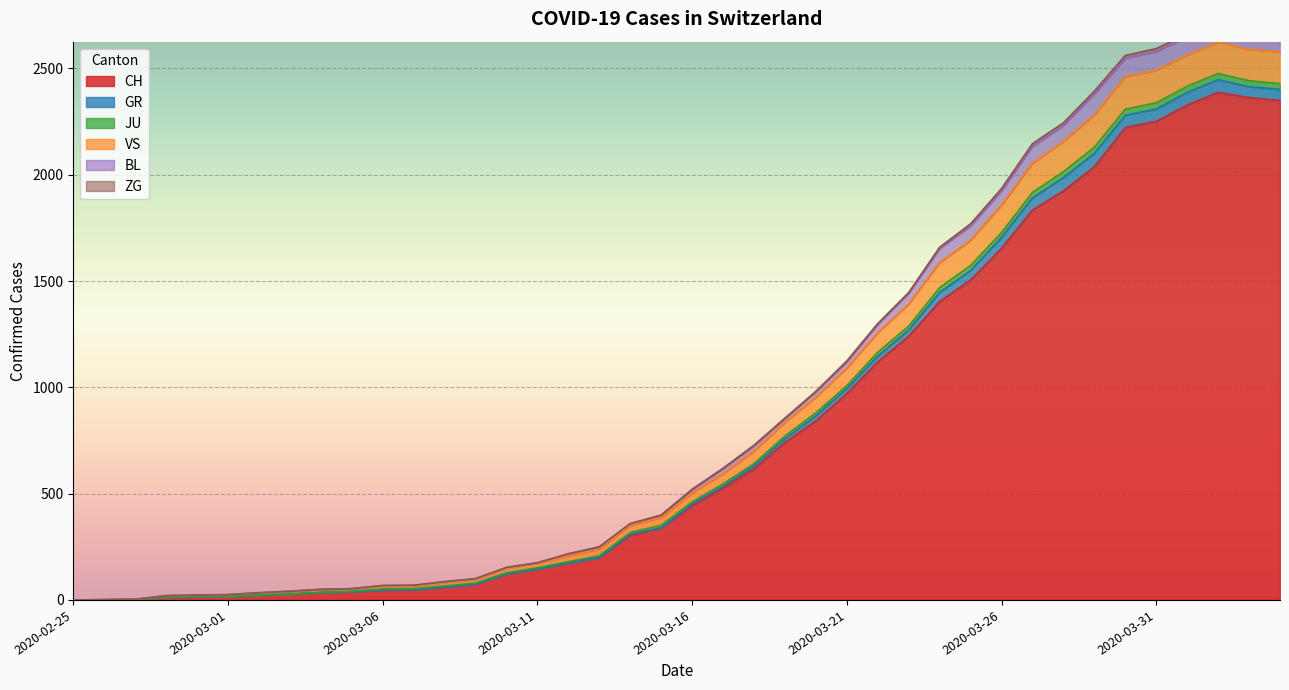

What is the difference between the highest and lowest values at 2020-03-06?

21